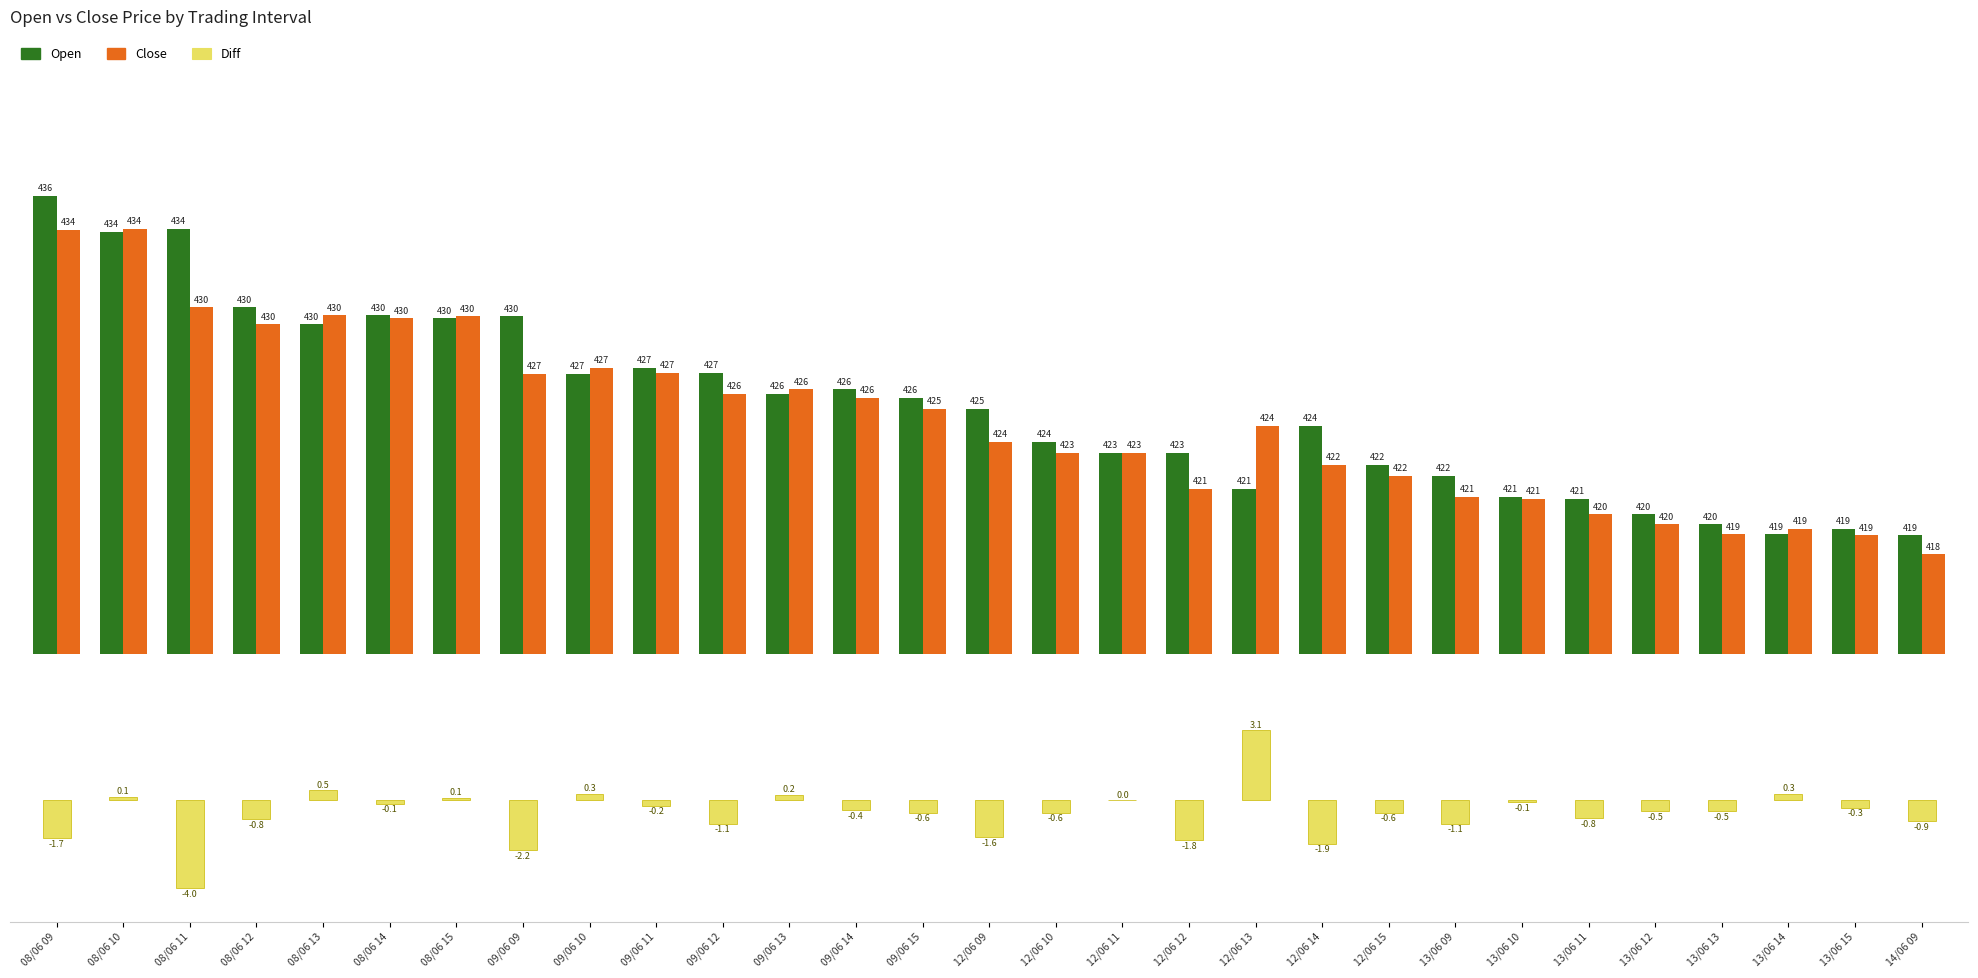

What is the difference between the Close values at 14 and 11?

2.6